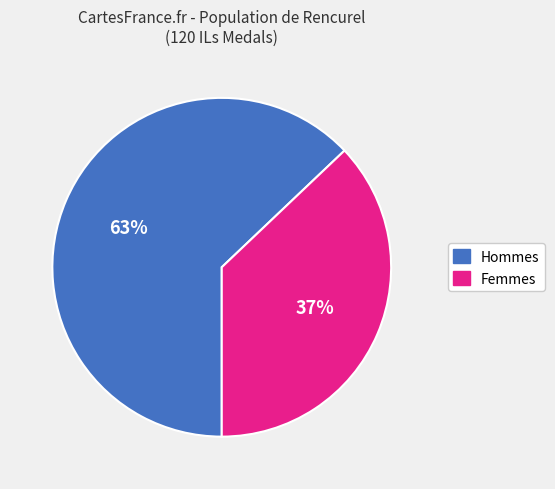

To the nearest percent, what is the average slice percentage?

50%